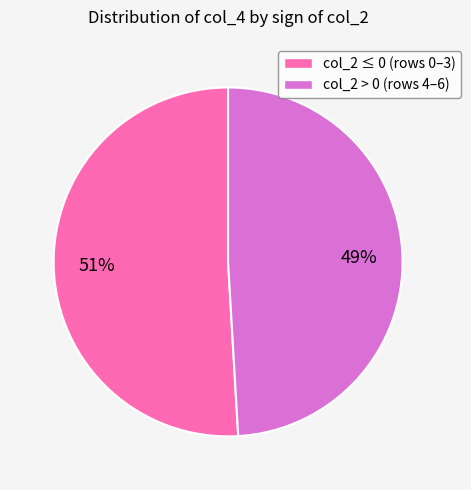

To the nearest percent, what is the difference between the largest and smallest slice percentages?

2%